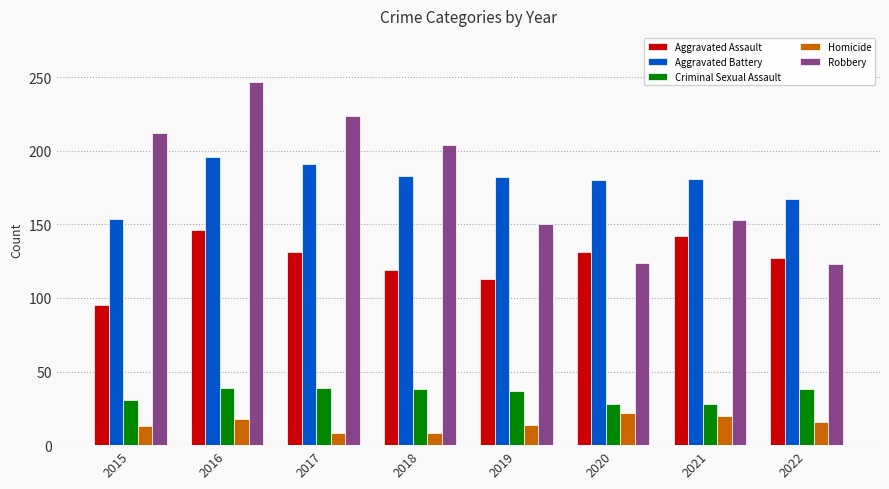

What is the sum of all Aggravated Battery values?

1434